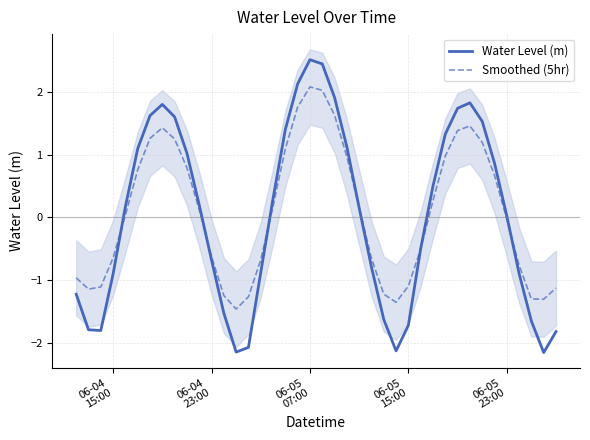

Rank the series by their average value, from highest to lowest.

Smoothed (5hr), Water Level (m)